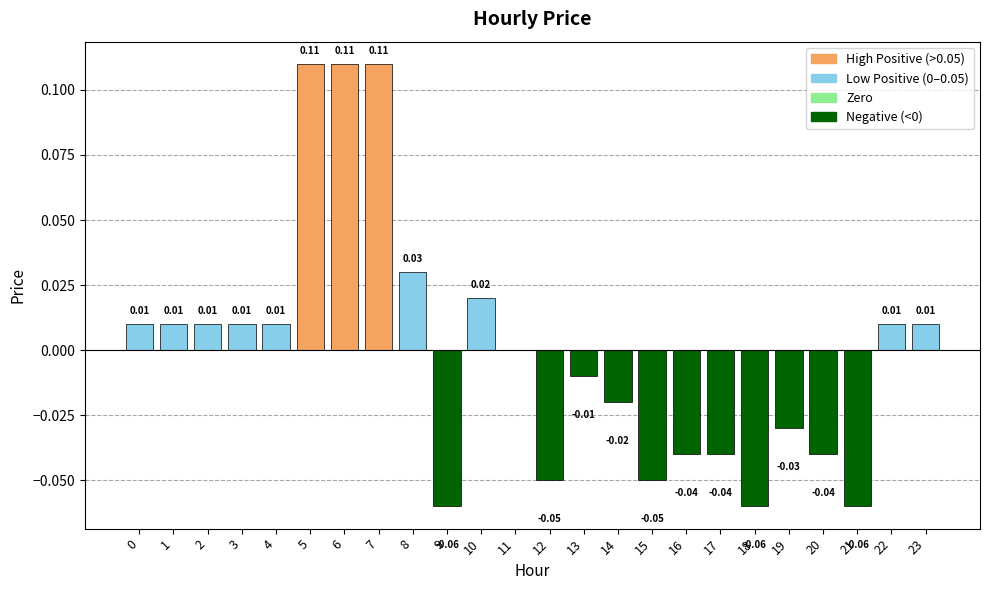

Between 20 and 9, which is larger?

20